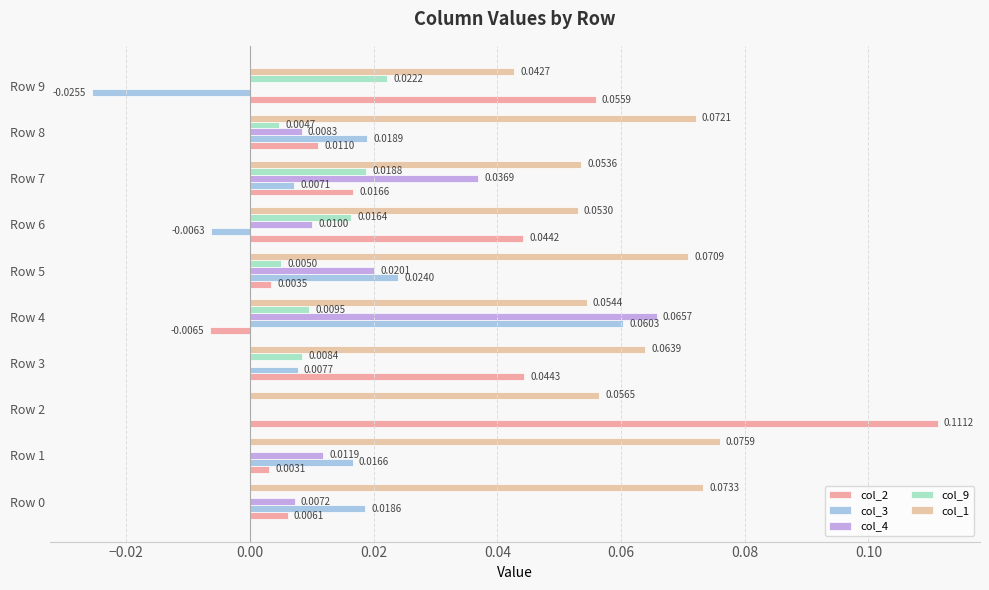

Count the number of categories in the chart.

10